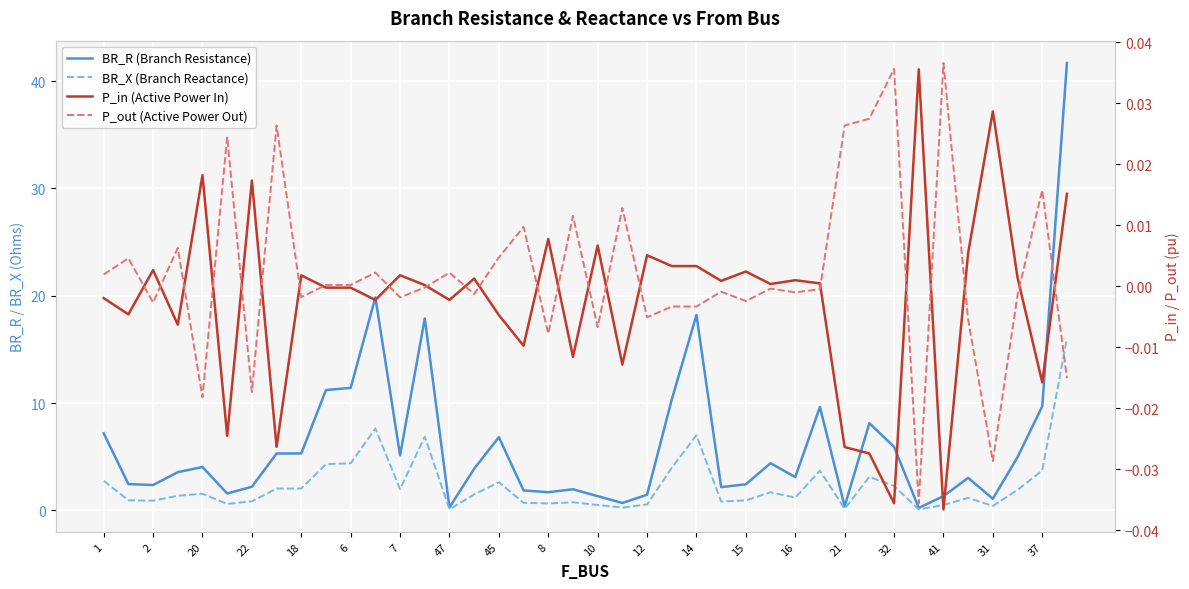

True or false: P_in (Active Power In) and P_out (Active Power Out) cross at least once.

True